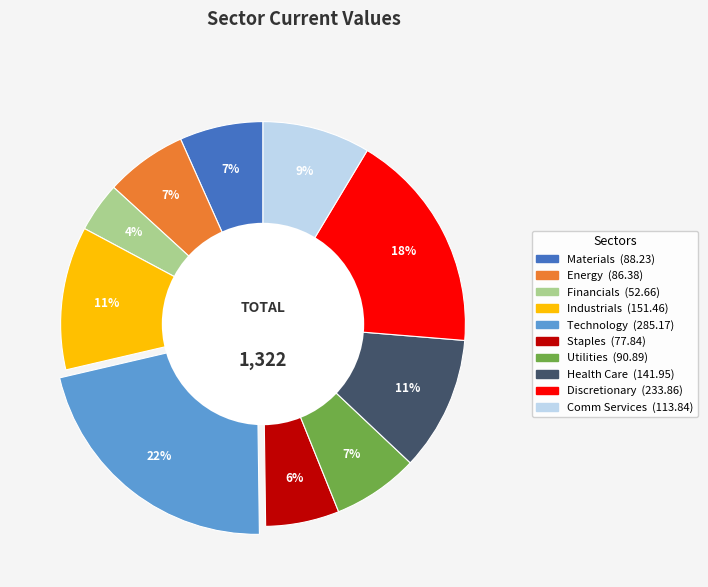

Is there a majority slice in this chart?

No